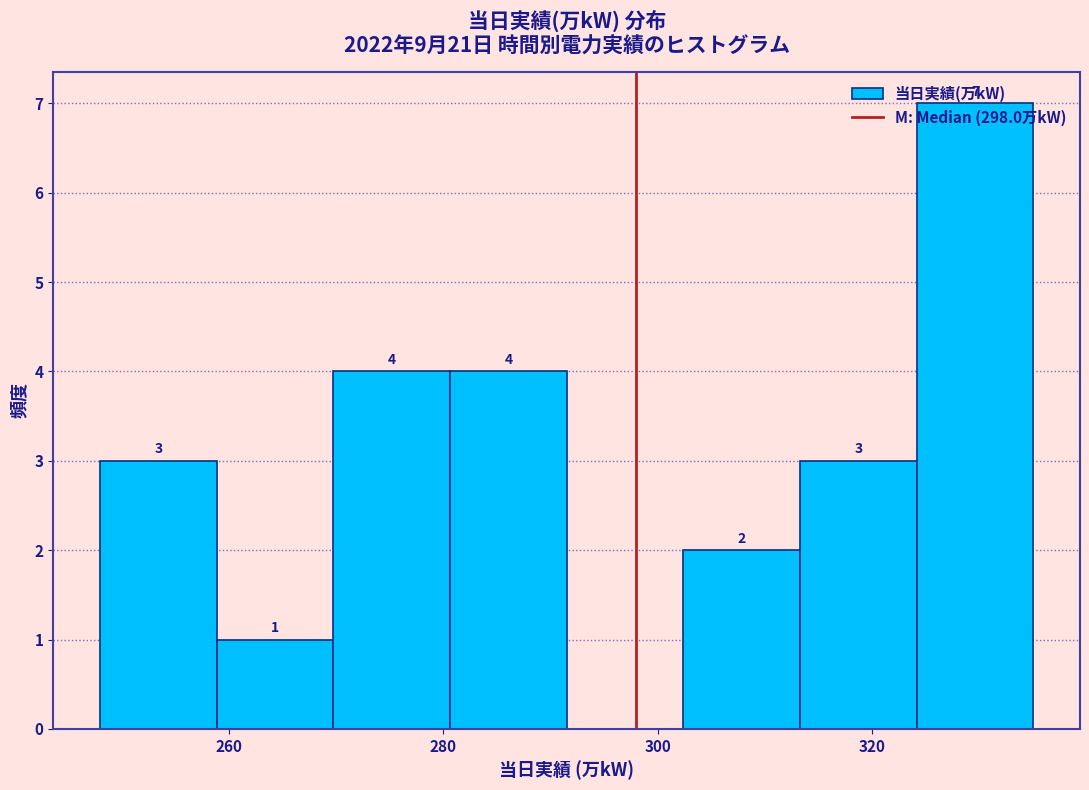

Over which range of the x-axis is the bar tallest?

324 to 336